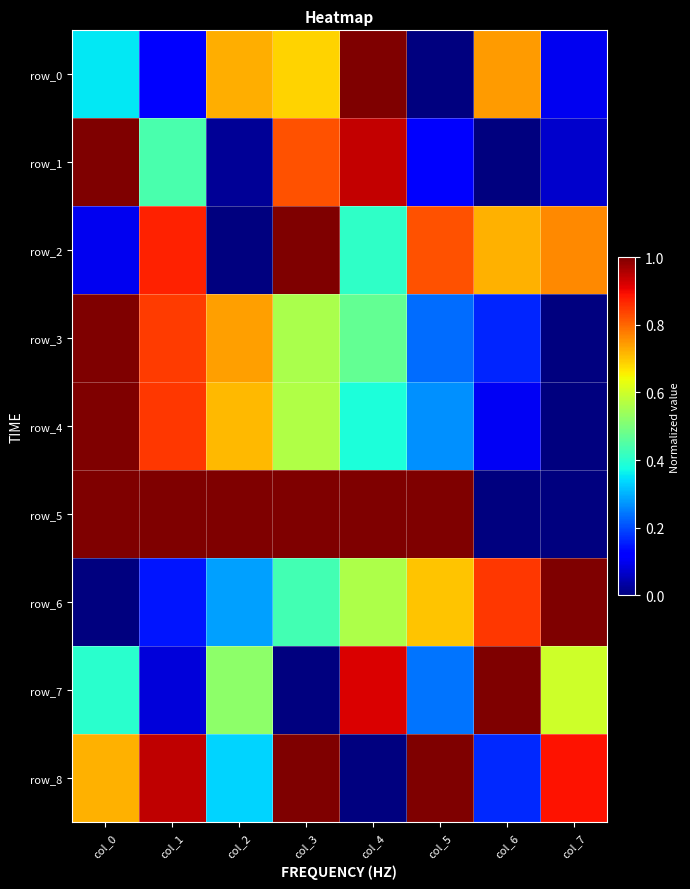

How many values in the row_6 series exceed 0?

7